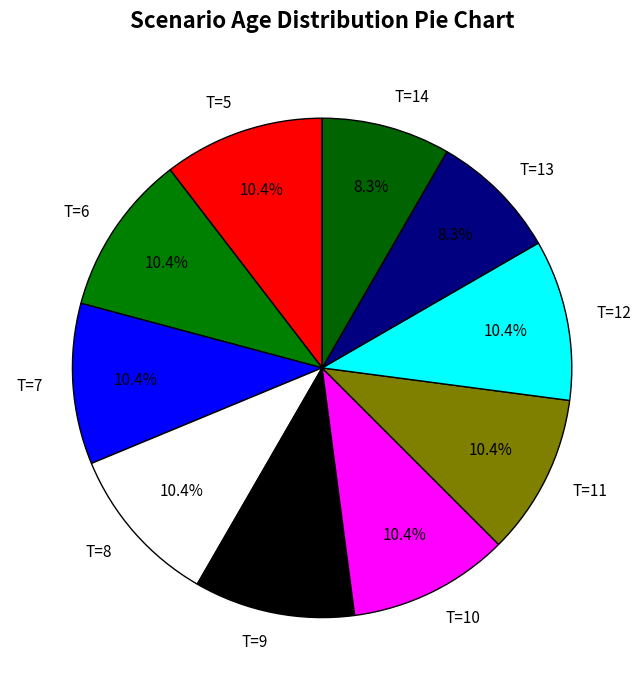

Does T=13 represent more than half of the total?

No